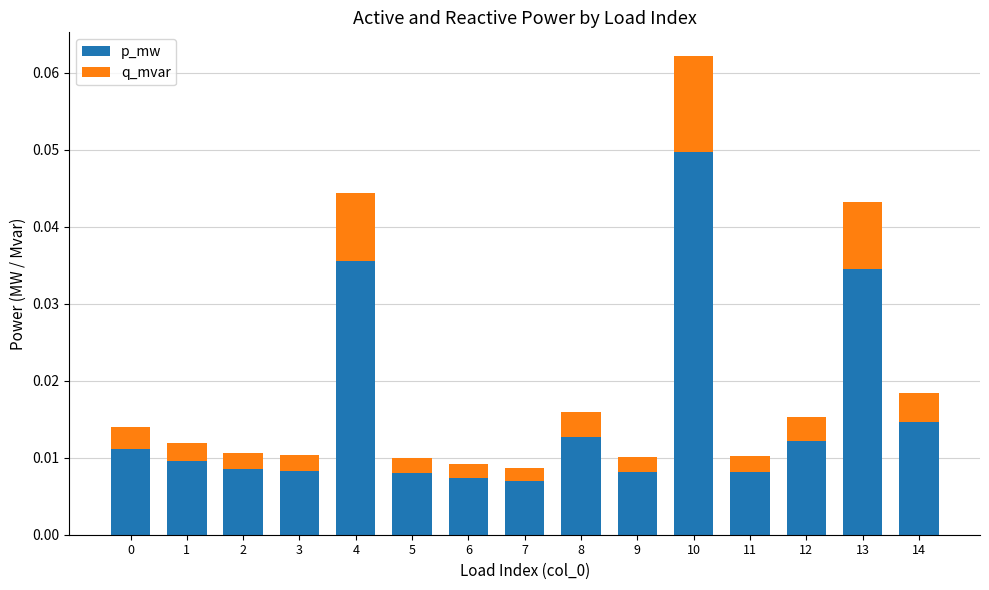

At which label does p_mw reach its peak?

10